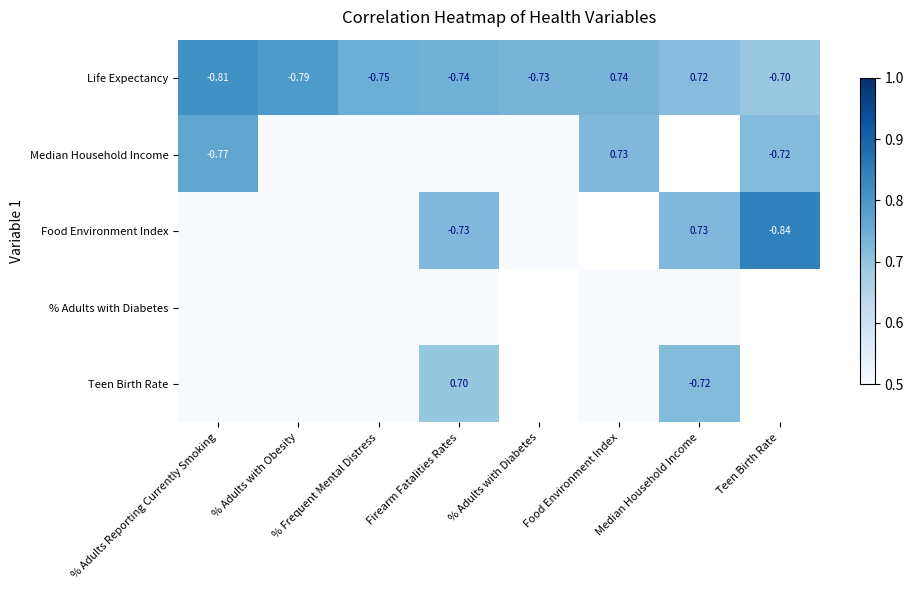

What is the total value across all series at % Adults with Obesity?

0.8